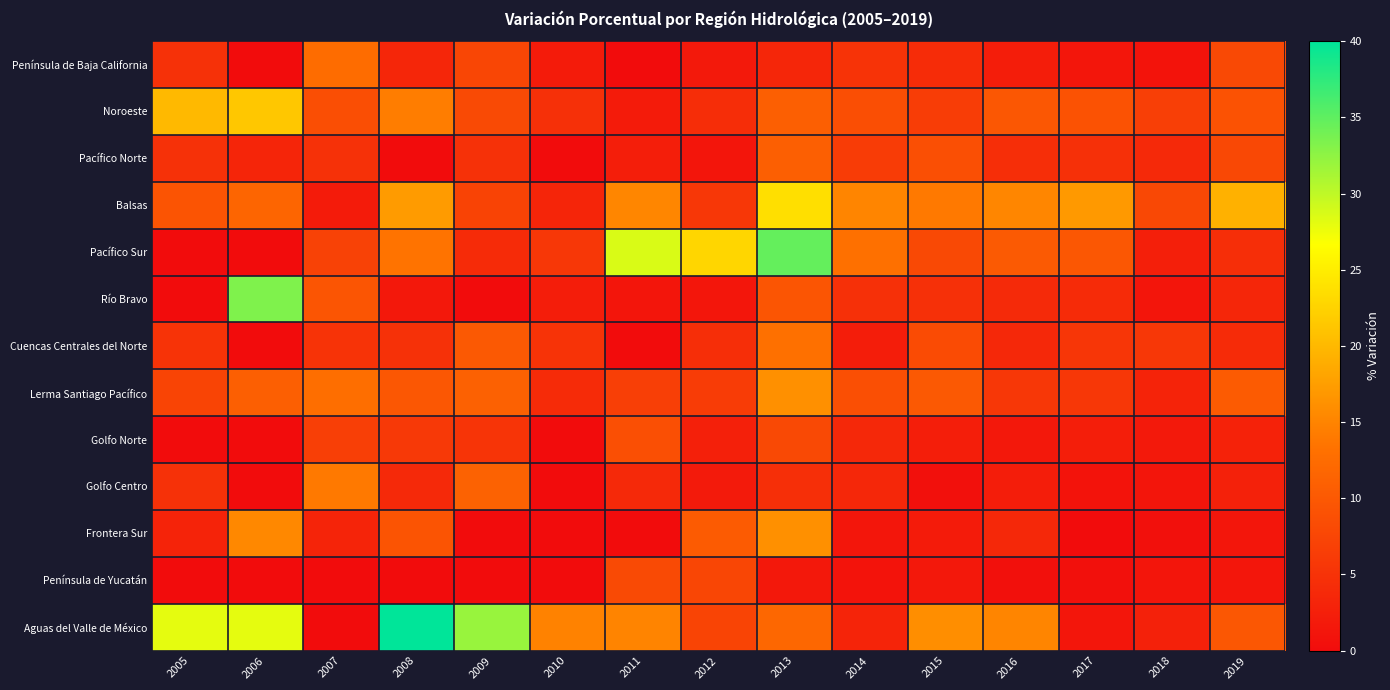

Reading left to right, what are all the values shown in this chart?

Península de Baja California: 2005=4.8	2006=0.0	2007=12.5	2008=3.4	2009=7.5	2010=1.9	2011=0.0	2012=1.7	2013=3.4	2014=5.0	2015=4.2	2016=2.2	2017=1.3	2018=1.0	2019=7.9
Noroeste: 2005=20.0	2006=21.4	2007=8.6	2008=14.3	2009=8.1	2010=4.7	2011=1.9	2012=4.3	2013=10.9	2014=8.6	2015=6.4	2016=9.8	2017=9.2	2018=6.6	2019=9.2
Pacífico Norte: 2005=4.8	2006=3.3	2007=4.9	2008=0.0	2009=4.9	2010=0.0	2011=2.4	2012=1.1	2013=10.9	2014=6.2	2015=8.7	2016=4.5	2017=4.7	2018=3.8	2019=7.8
Balsas: 2005=9.3	2006=11.7	2007=2.0	2008=17.2	2009=7.2	2010=3.3	2011=15.2	2012=5.7	2013=23.7	2014=15.1	2015=14.0	2016=15.2	2017=17.1	2018=7.8	2019=19.3
Pacífico Sur: 2005=0.0	2006=0.0	2007=7.1	2008=13.4	2009=4.0	2010=5.6	2011=28.6	2012=22.8	2013=34.7	2014=13.1	2015=7.9	2016=10.2	2017=9.8	2018=2.5	2019=4.5
Río Bravo: 2005=0.0	2006=33.3	2007=9.5	2008=1.6	2009=0.0	2010=2.2	2011=1.1	2012=1.3	2013=9.5	2014=4.7	2015=4.7	2016=3.9	2017=4.0	2018=1.1	2019=3.4
Cuencas Centrales del Norte: 2005=5.0	2006=0.0	2007=5.0	2008=4.8	2009=10.0	2010=5.0	2011=0.0	2012=4.5	2013=13.0	2014=2.2	2015=8.2	2016=3.6	2017=5.5	2018=5.7	2019=4.0
Lerma Santiago Pacífico: 2005=7.3	2006=10.8	2007=12.8	2008=9.8	2009=11.1	2010=4.1	2011=6.7	2012=6.2	2013=16.2	2014=8.7	2015=10.1	2016=5.7	2017=5.6	2018=3.0	2019=10.3
Golfo Norte: 2005=0.0	2006=0.0	2007=6.6	2008=5.8	2009=5.2	2010=0.0	2011=8.8	2012=2.6	2013=7.9	2014=3.7	2015=2.3	2016=1.6	2017=2.3	2018=1.7	2019=2.9
Golfo Centro: 2005=4.8	2006=0.0	2007=14.0	2008=3.8	2009=11.2	2010=0.0	2011=3.8	2012=1.8	2013=4.6	2014=3.5	2015=0.6	2016=2.2	2017=1.0	2018=1.2	2019=2.8
Frontera Sur: 2005=3.0	2006=15.4	2007=3.1	2008=9.4	2009=0.0	2010=0.0	2011=0.0	2012=10.3	2013=16.2	2014=1.4	2015=2.0	2016=3.7	2017=0.0	2018=0.5	2019=1.3
Península de Yucatán: 2005=0.0	2006=0.0	2007=0.0	2008=0.0	2009=0.0	2010=0.0	2011=8.1	2012=7.6	2013=1.5	2014=1.0	2015=1.5	2016=0.5	2017=0.5	2018=1.1	2019=1.4
Aguas del Valle de México: 2005=28.0	2006=28.0	2007=0.0	2008=40.0	2009=32.0	2010=14.9	2011=15.0	2012=7.3	2013=11.9	2014=3.1	2015=16.0	2016=15.1	2017=1.4	2018=2.7	2019=9.7